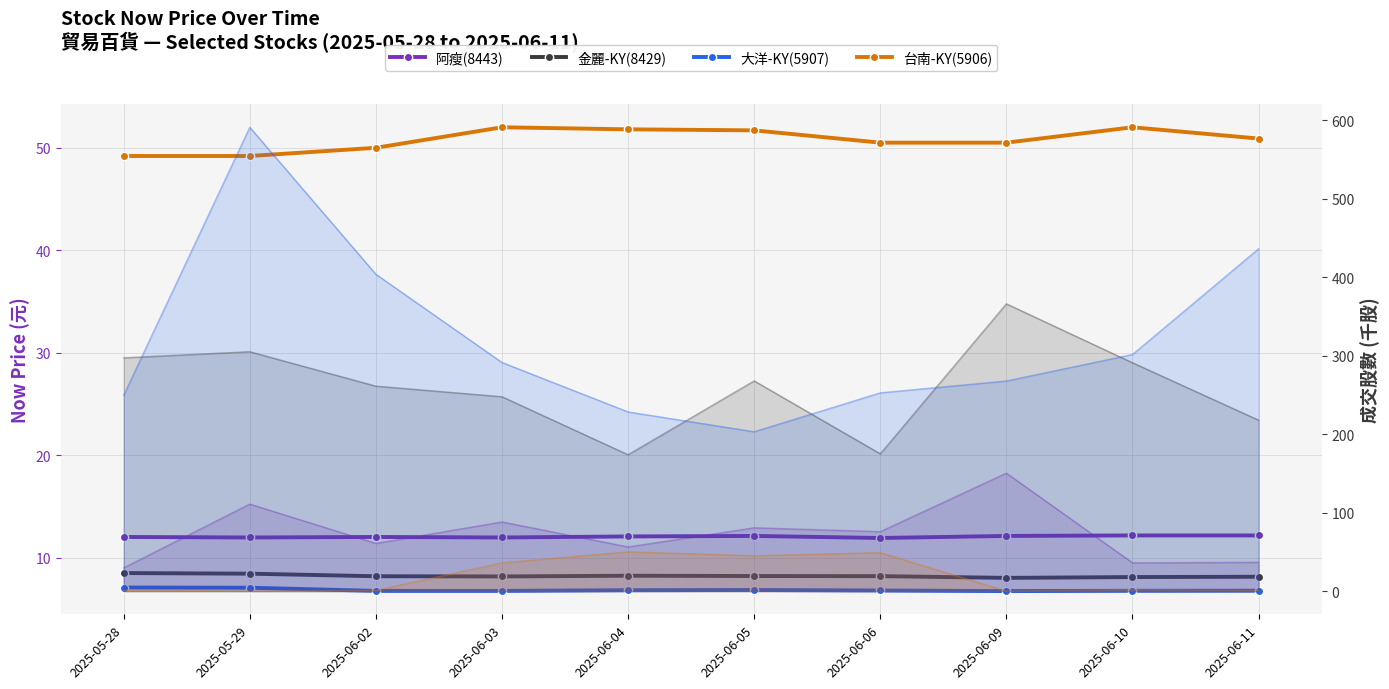

What is the minimum value shown in the chart?

6.8